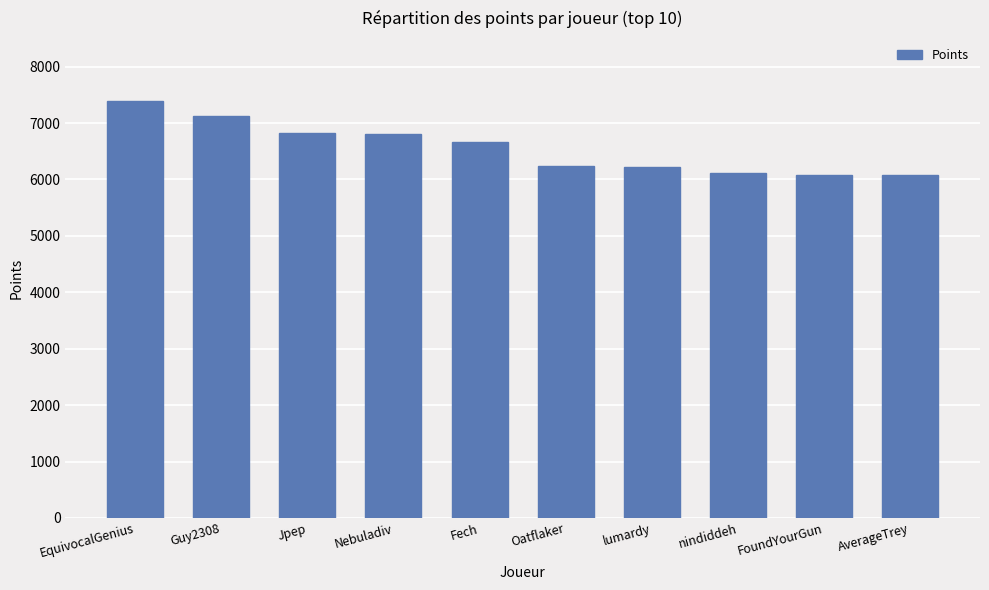

Approximately how many times larger is the value at AverageTrey compared to Fech?

0.9